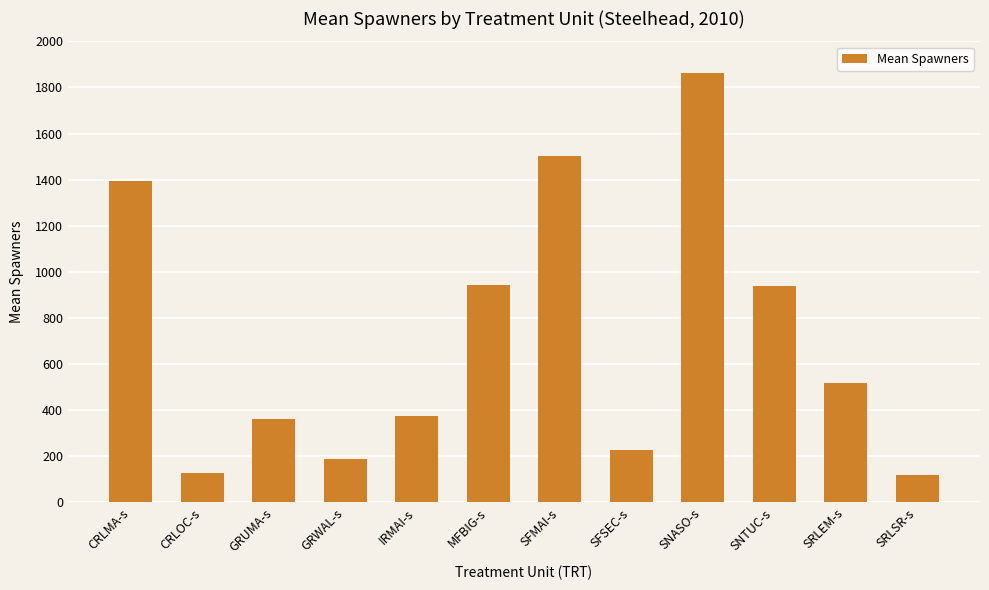

What is the difference between the values at IRMAI-s and SRLSR-s?

258